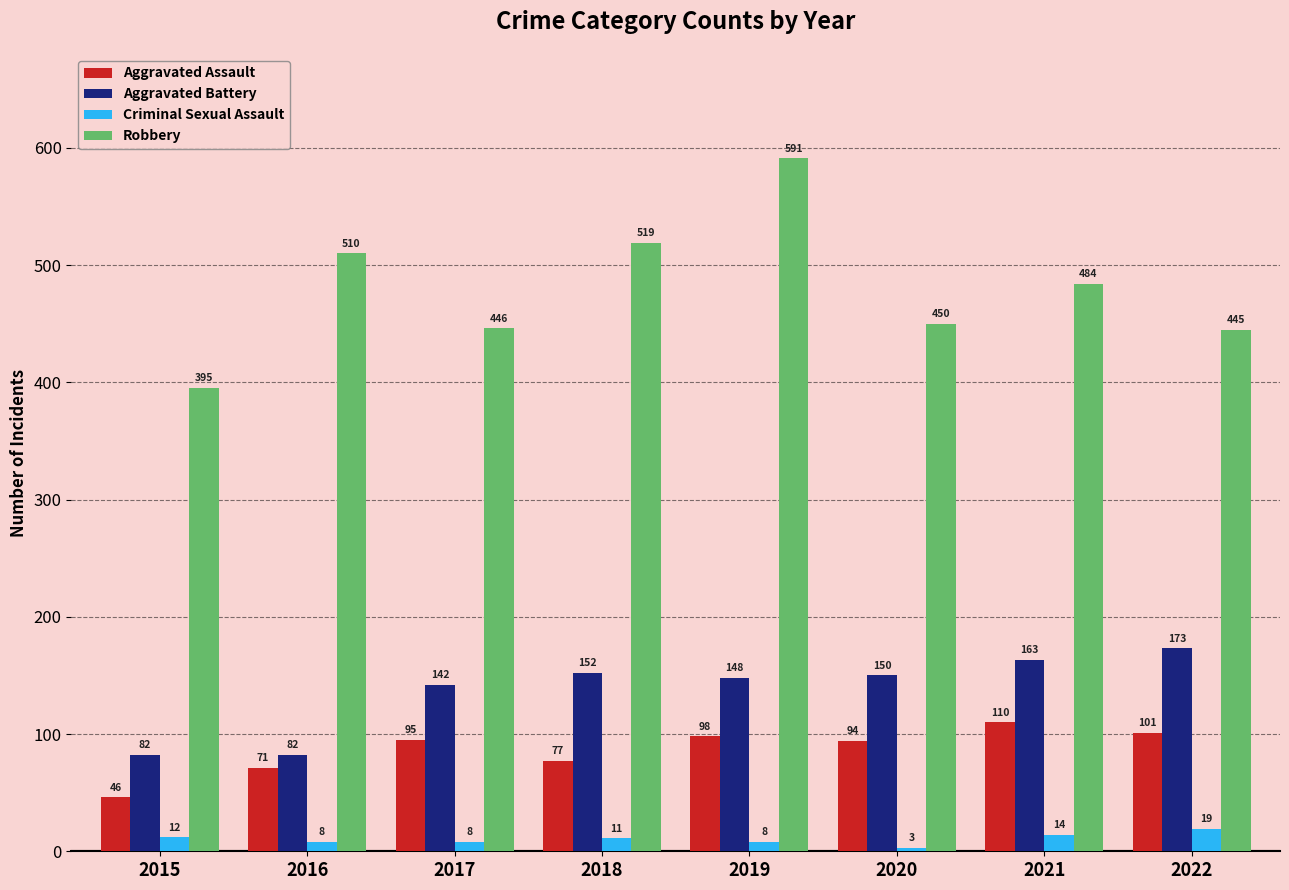

What is the smallest value displayed?

3